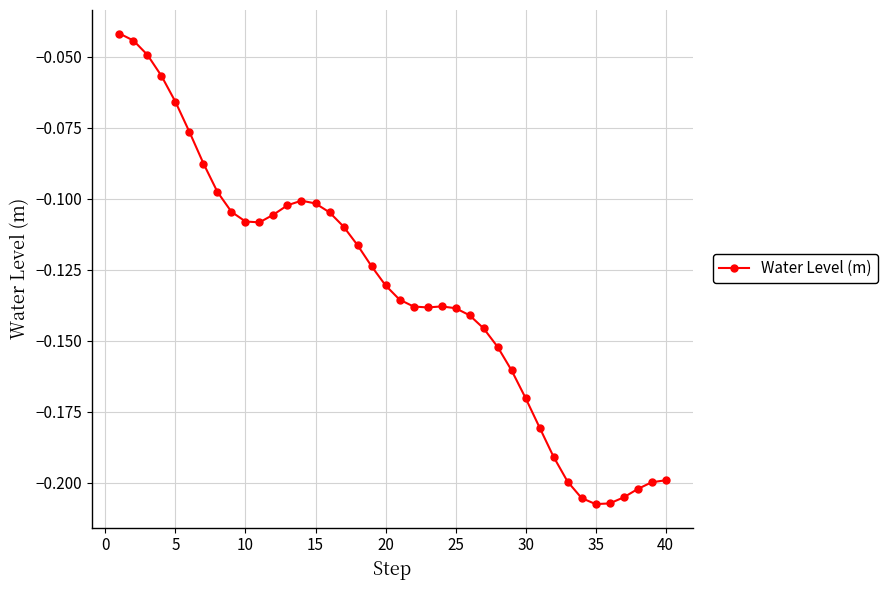

True or false: there are more than 0 points higher than both neighbors.

True